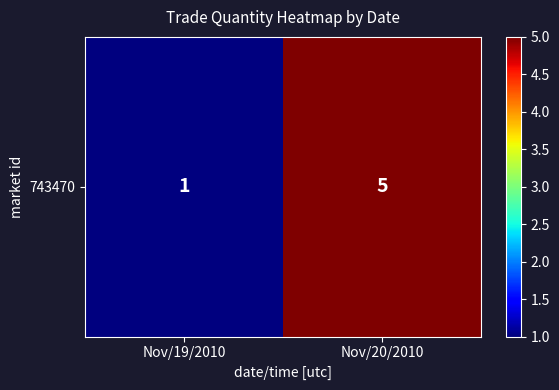

Reading left to right, list all the values displayed in this chart.

Nov/19/2010=1	Nov/20/2010=5